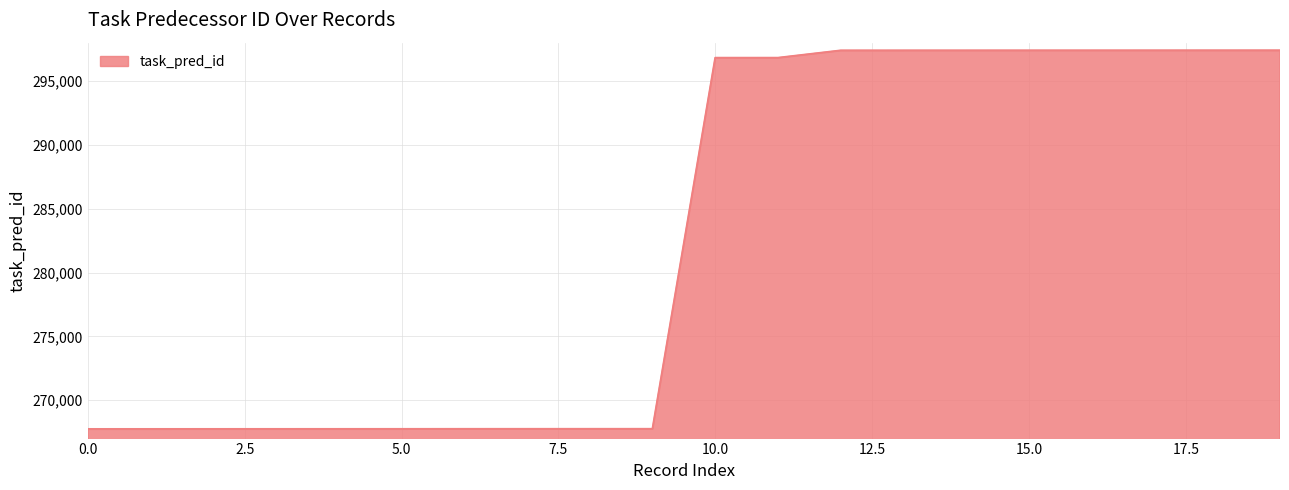

What is the smallest value displayed?

267748